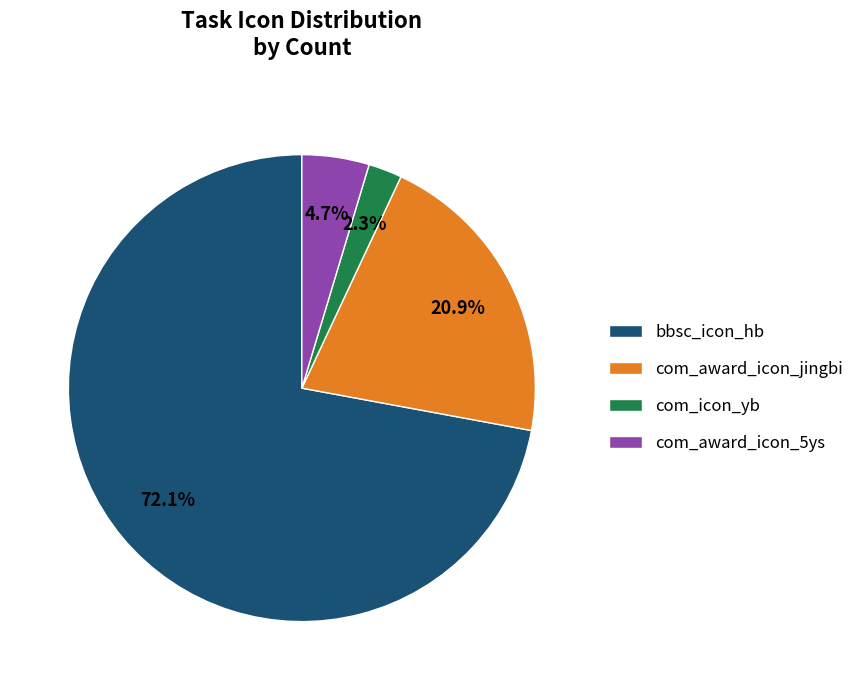

How much of the chart is everything except bbsc_icon_hb?

27.9%